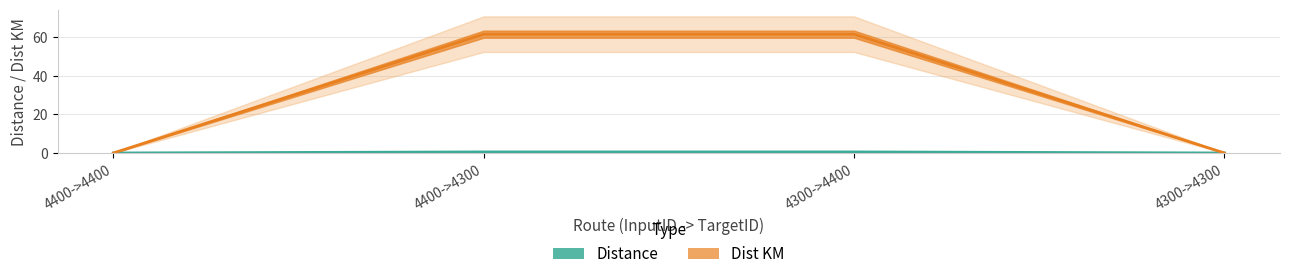

The value of Dist KM at 4400->4300 is 61.4. True or false?

True